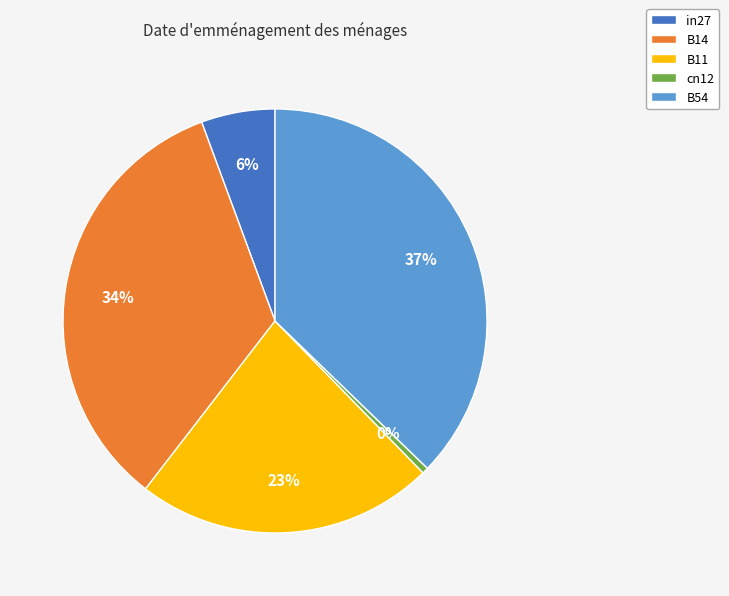

Is it true that B11 is 23% of the pie?

True